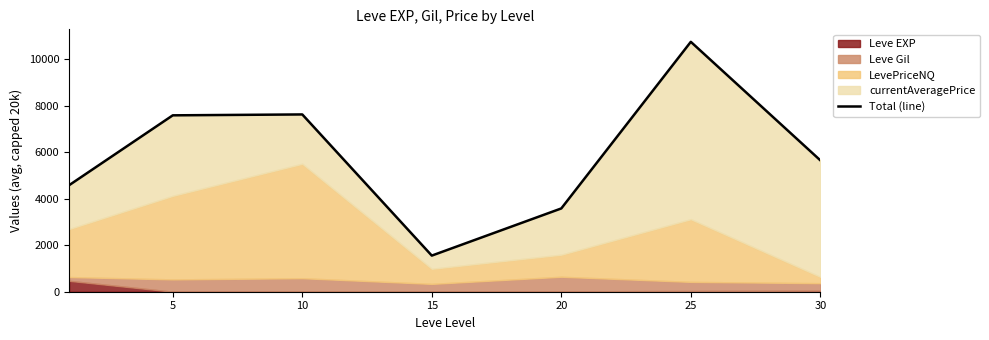

Reading left to right, list all the values displayed in this chart.

4586.5	7592.5	7630.8	1554.8	3584.8	10756.3	5656.2